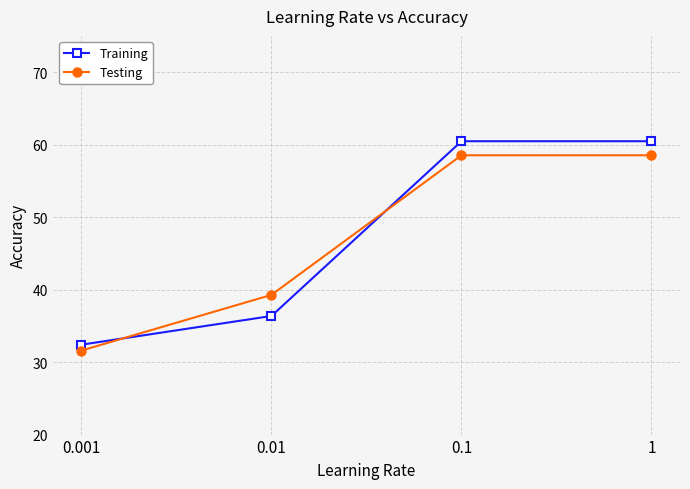

After their last crossing, which series has the higher values: Testing or Training?

Training